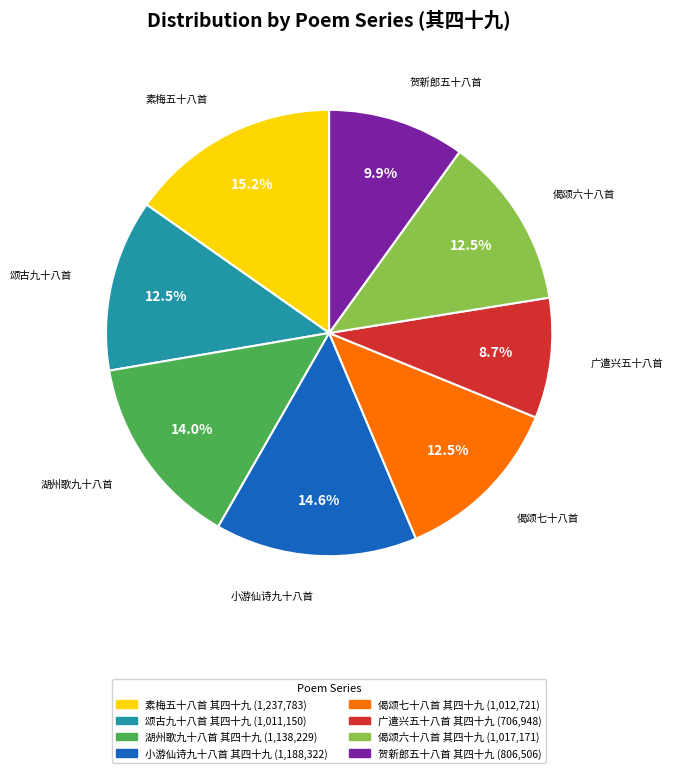

Which slice is the largest?

素梅五十八首 其四十九